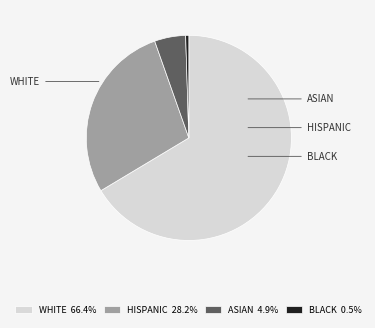

Which slice is the smallest?

BLACK